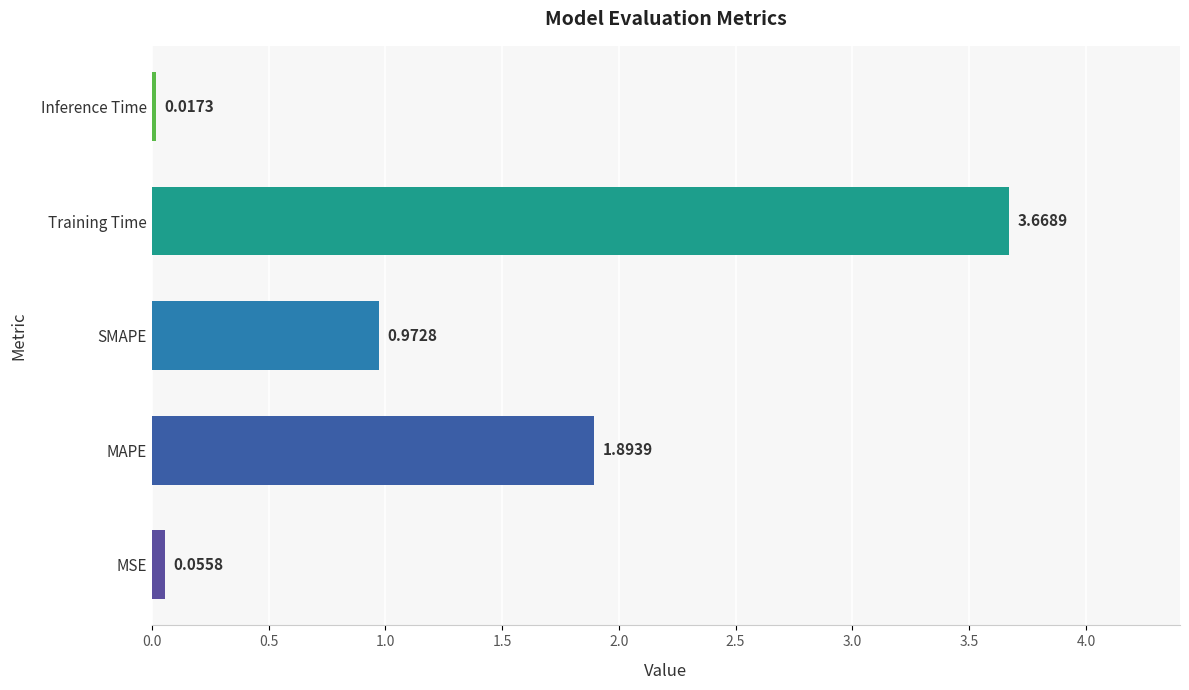

What is the difference between the values at Inference Time and MAPE?

1.9